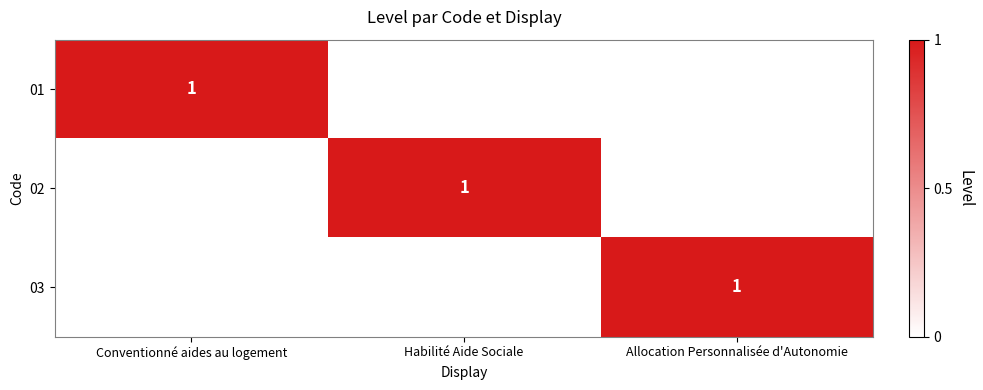

True or false: 03 has a value of 2 at Allocation Personnalisée d'Autonomie.

False